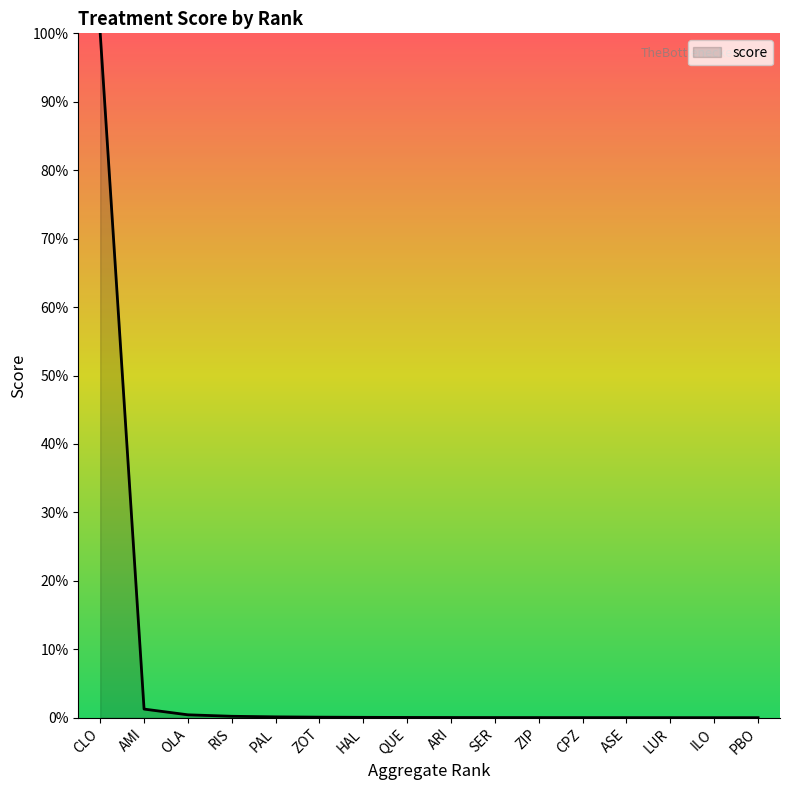

Does the chart have visible grid lines?

No